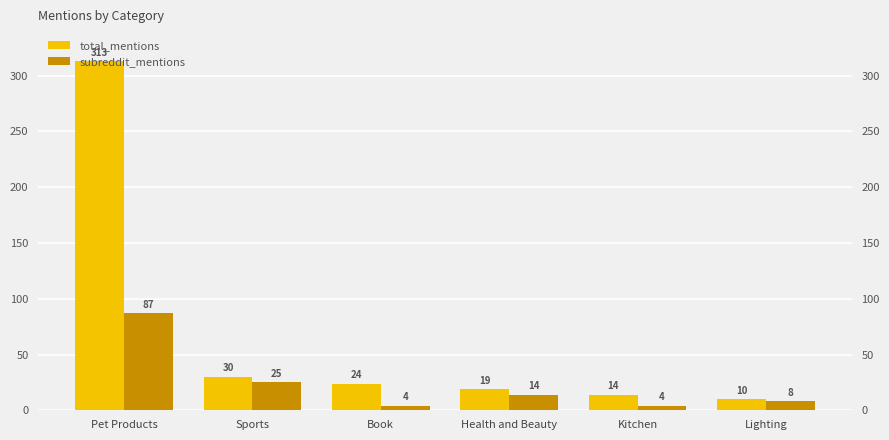

Which category has the lowest value across all series?

Book